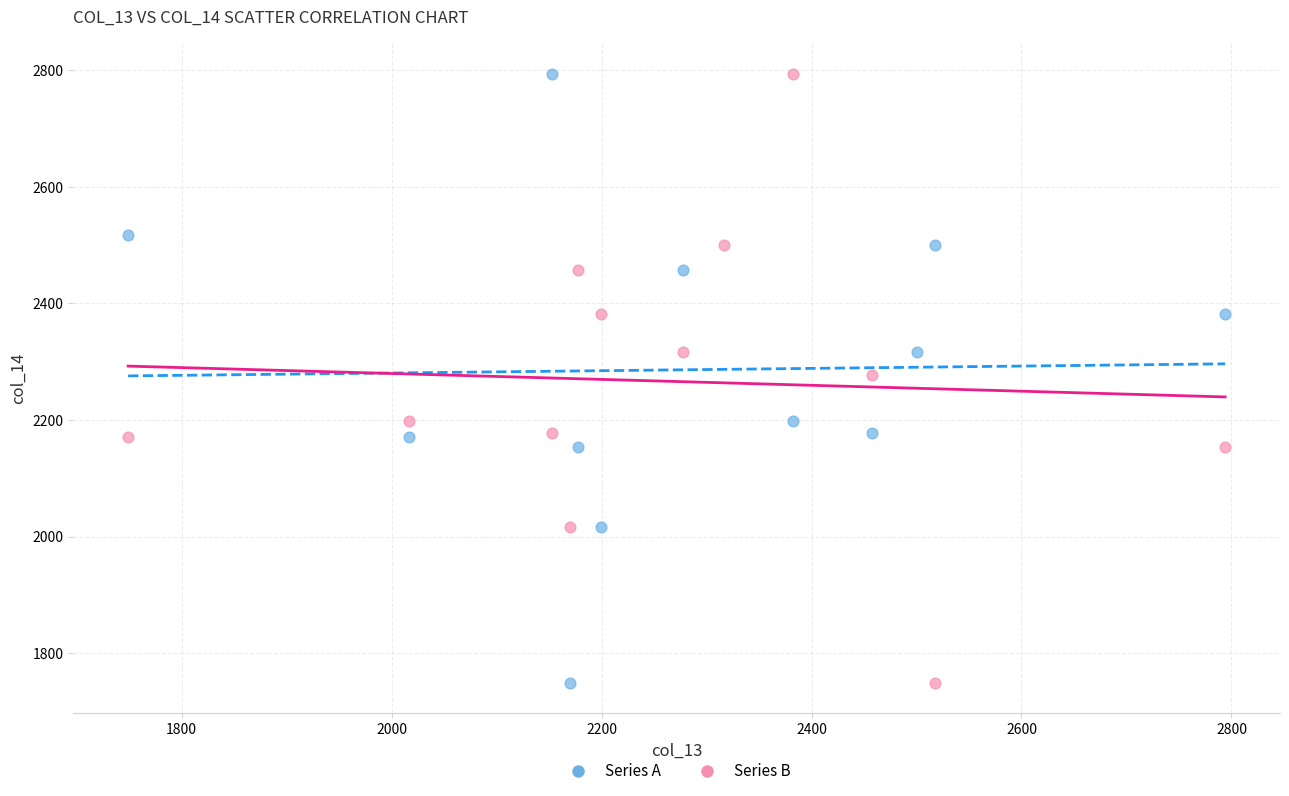

What are all the series names shown in the legend?

Series A, Series B